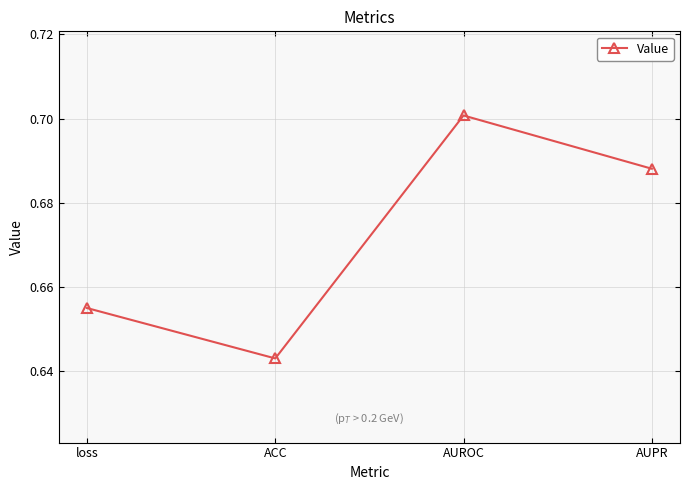

Which label corresponds to the smallest value in the chart?

ACC